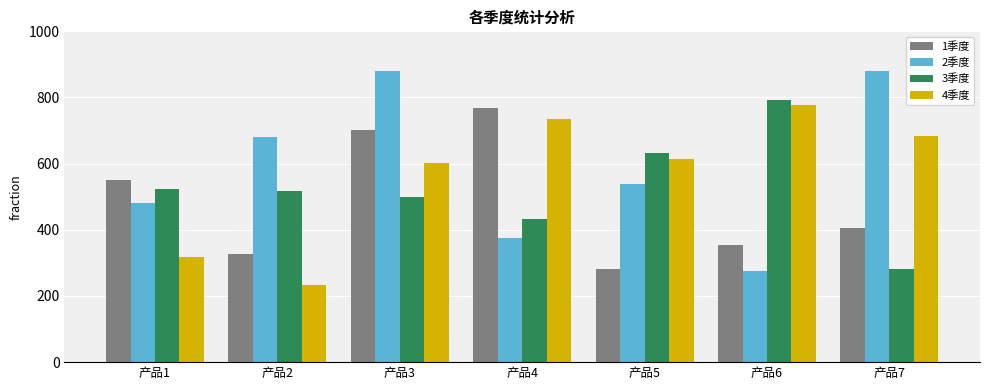

What is the average value of the 2季度 series?

588